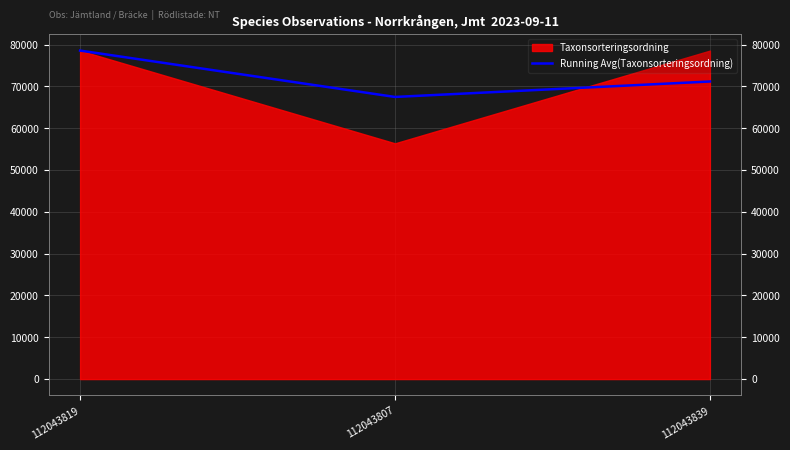

What is the greatest value displayed?

78578.0